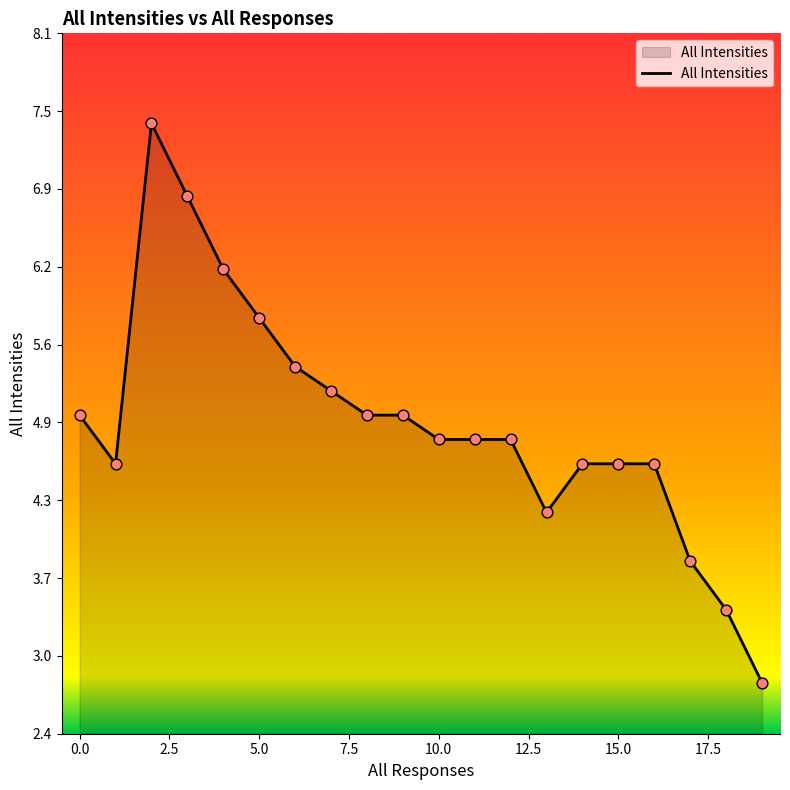

What is the difference between the maximum and minimum values?

4.6